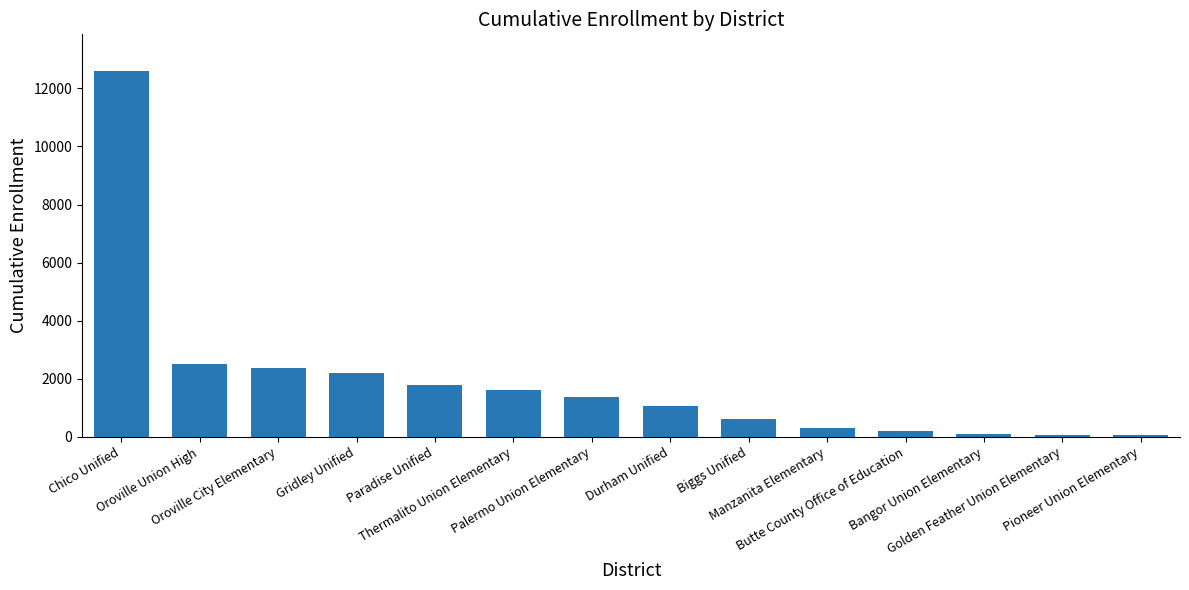

What is the difference between the maximum and minimum values?

12542